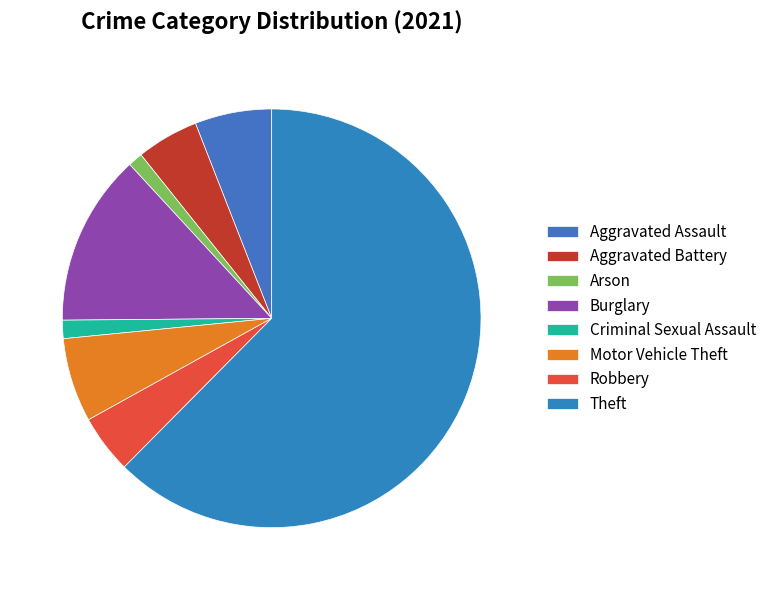

To the nearest percent, what is the combined percentage of Burglary and Arson?

14%